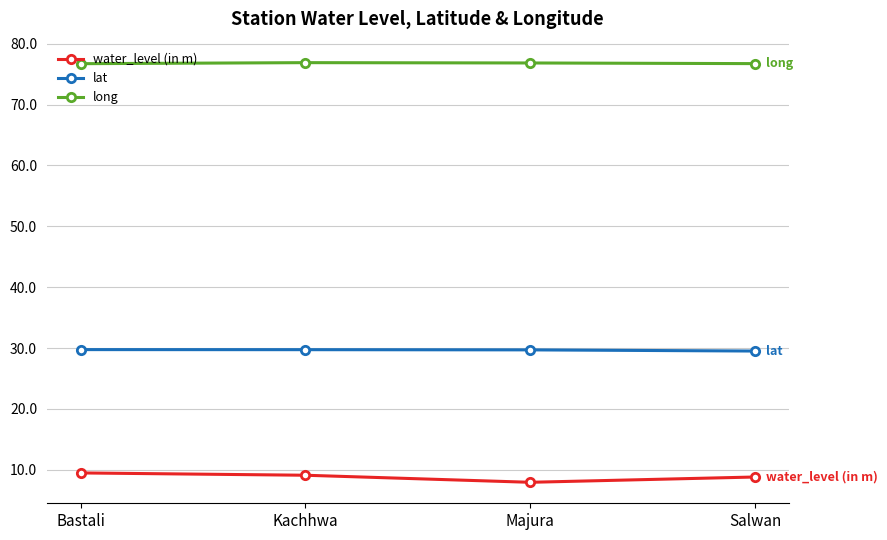

What is the sum of all long values?

307.2